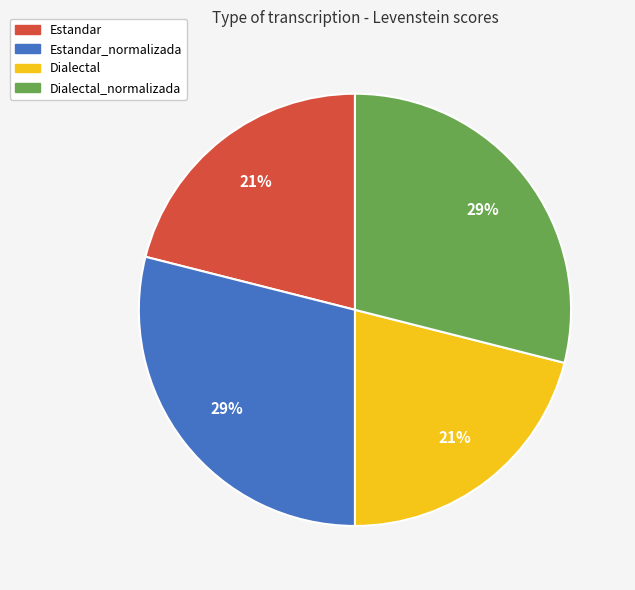

To the nearest percent, what is the difference between the largest and smallest slice percentages?

8%